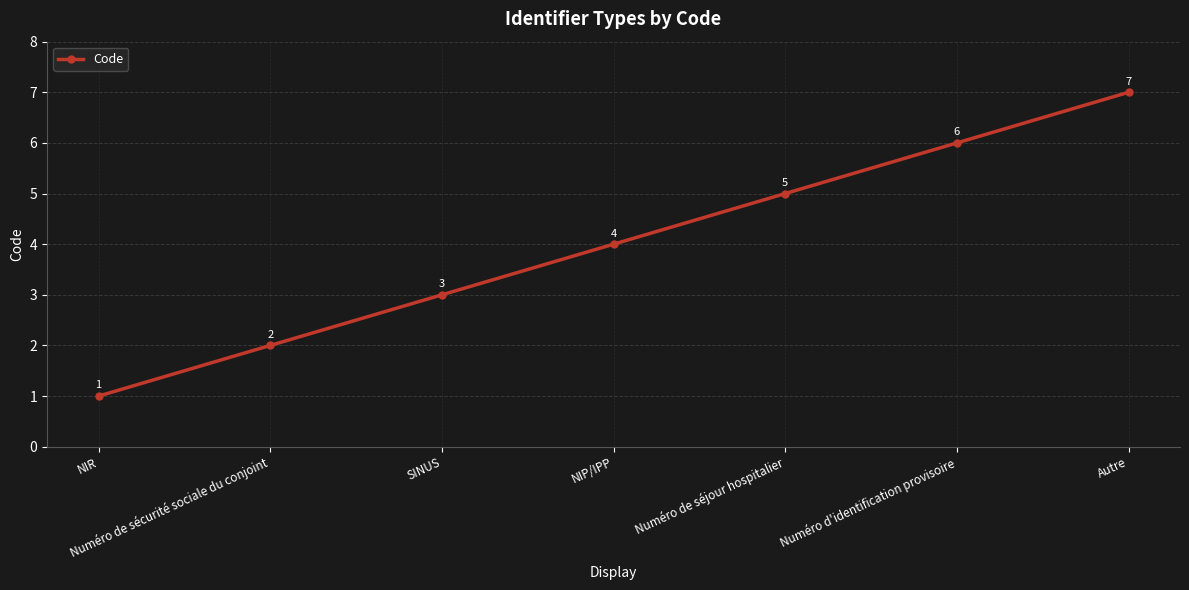

Count the number of data series in this chart.

1